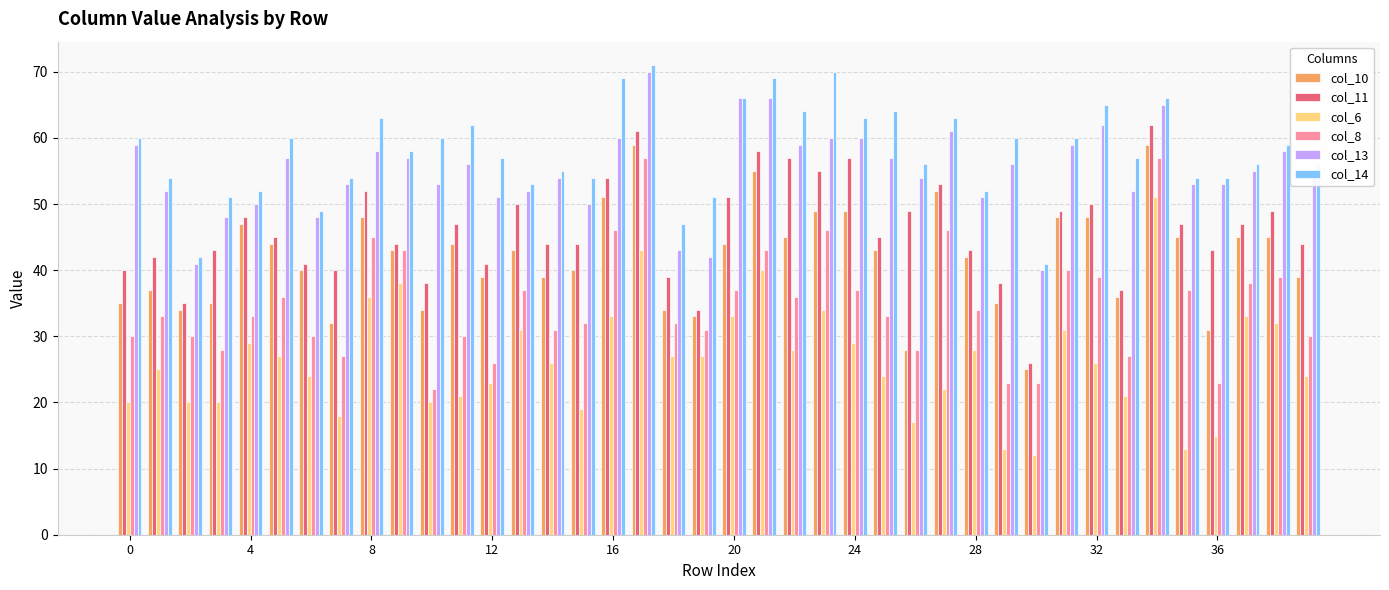

Which series has the largest total across all categories?

col_14